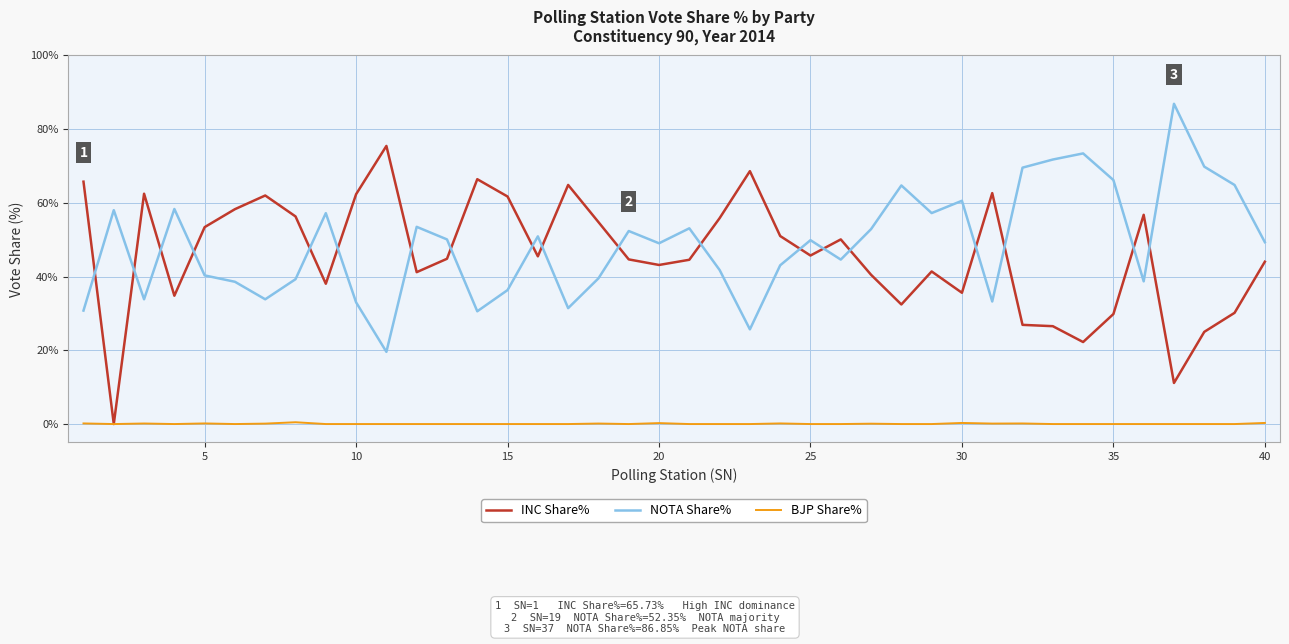

What is the difference between the second highest and second lowest values in the BJP Share% series?

0.3